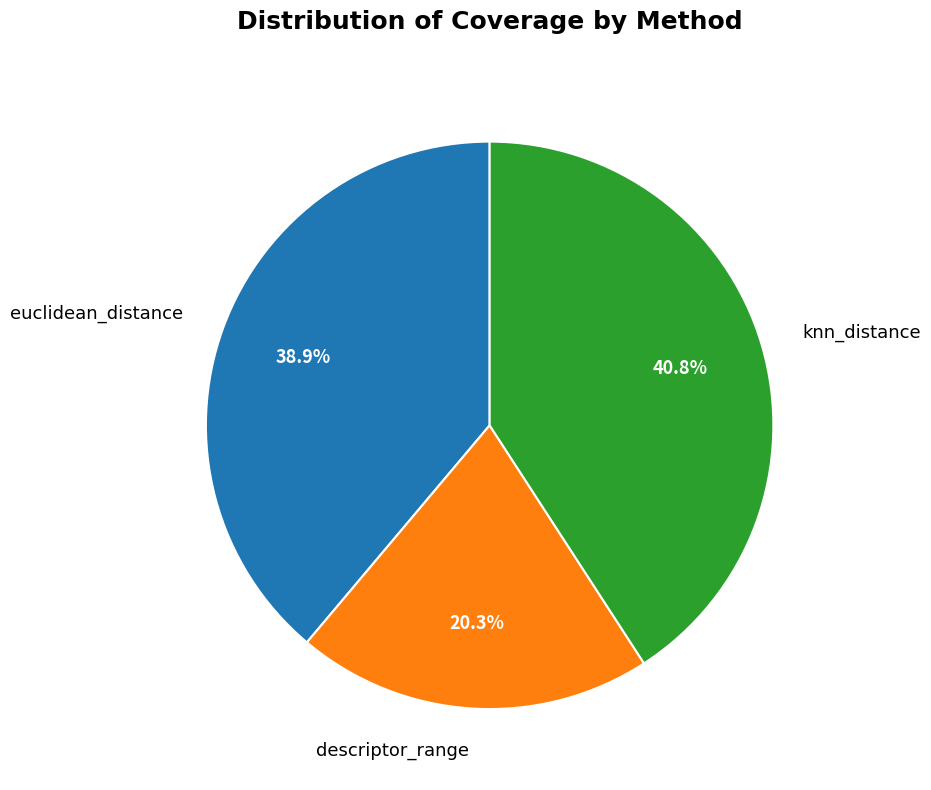

To the nearest percent, what is the difference between the euclidean_distance and descriptor_range slice percentages?

19%